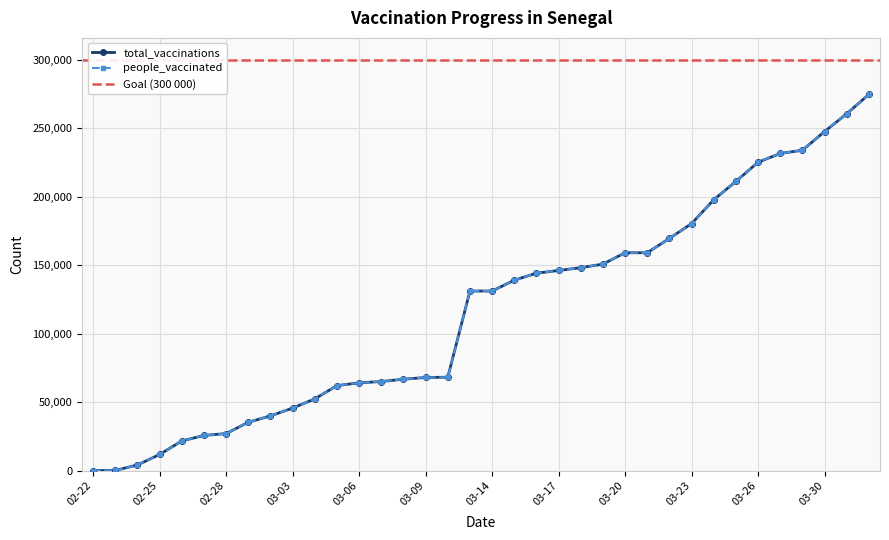

How many data points does each series have?

36